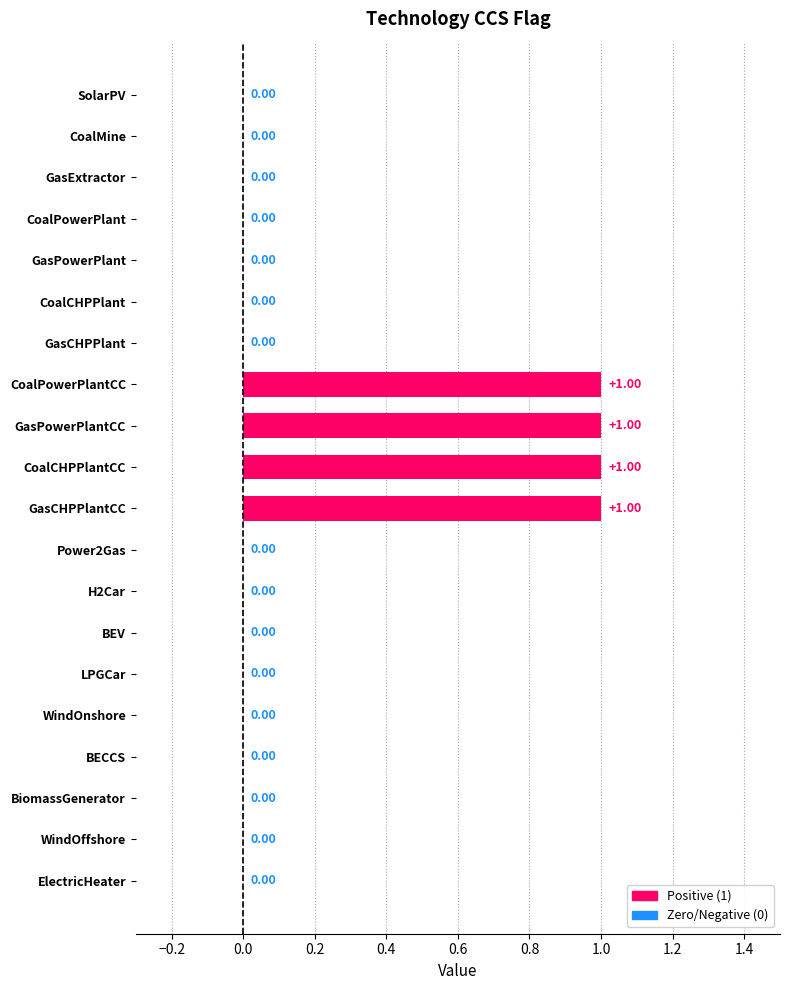

What is the change in value from ElectricHeater to GasCHPPlantCC?

+1